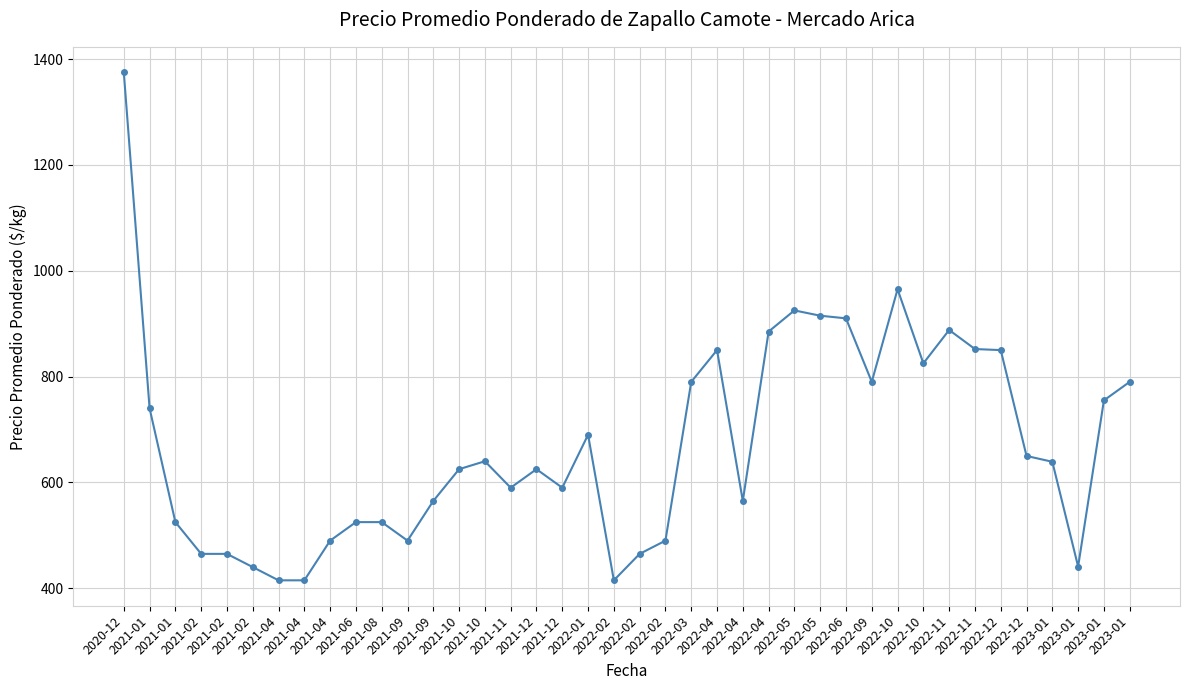

What is the maximum value shown in the chart?

1375